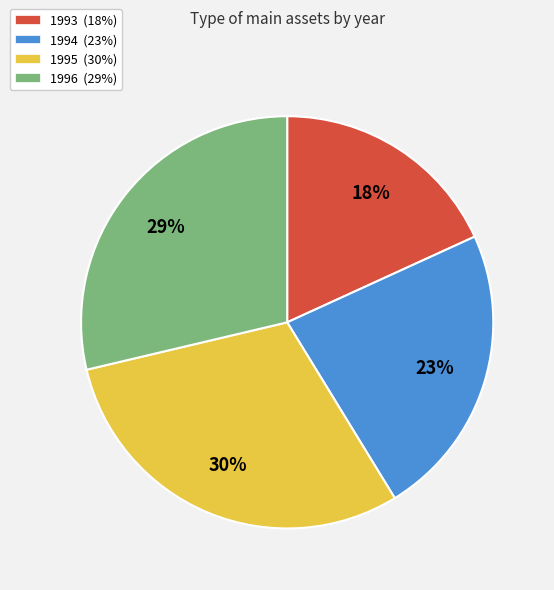

To the nearest percent, what is the average slice percentage?

25%